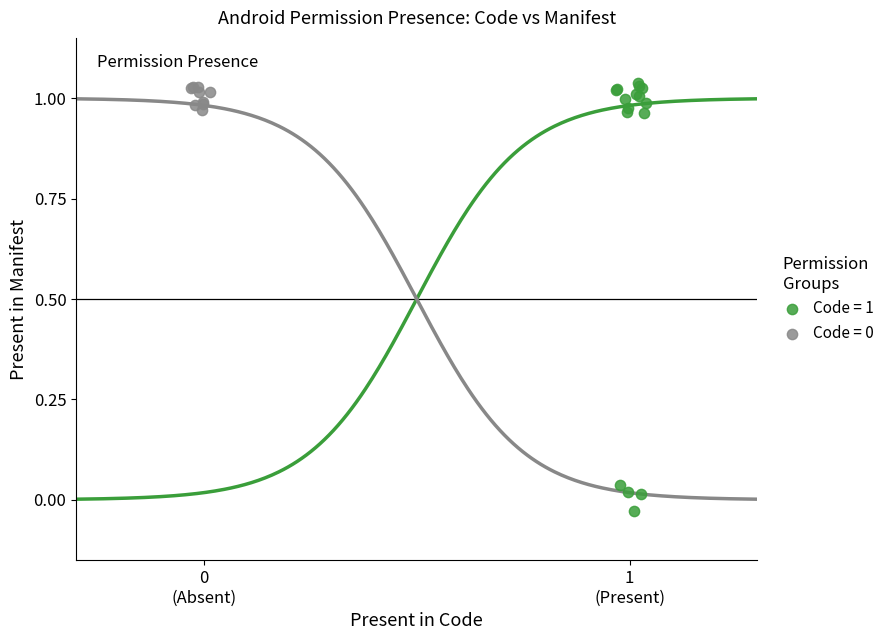

Which series has the largest Y range (max minus min)?

Code = 1